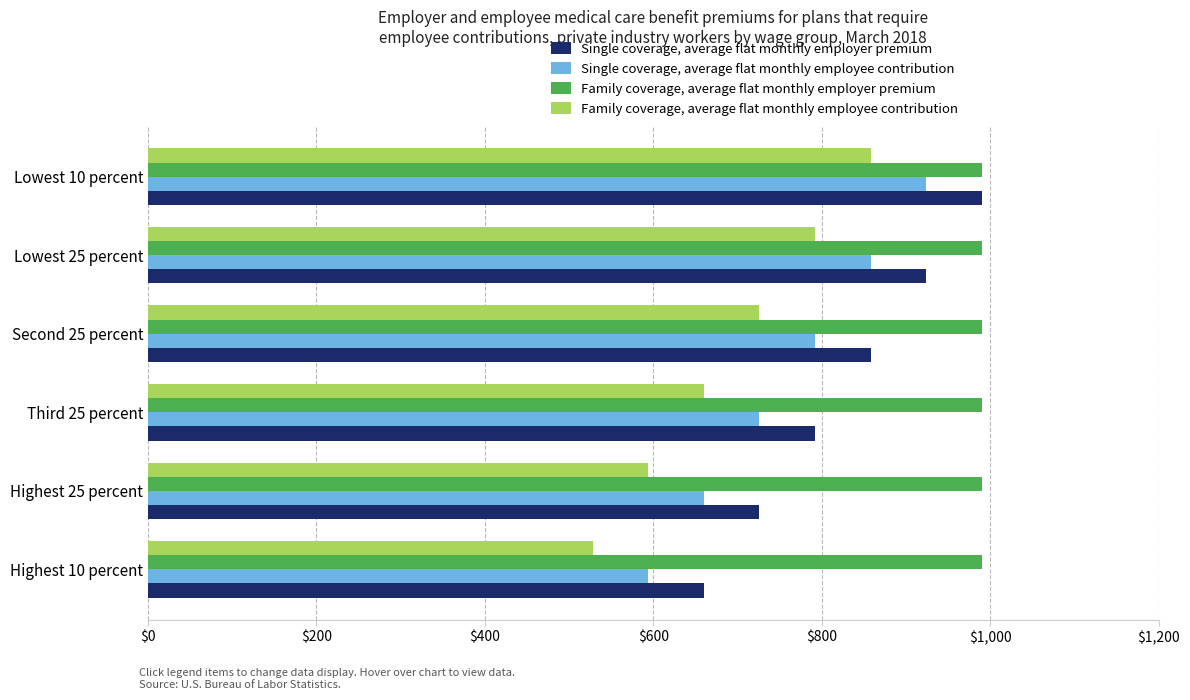

What is the total value across all series at Highest 10 percent?

2772